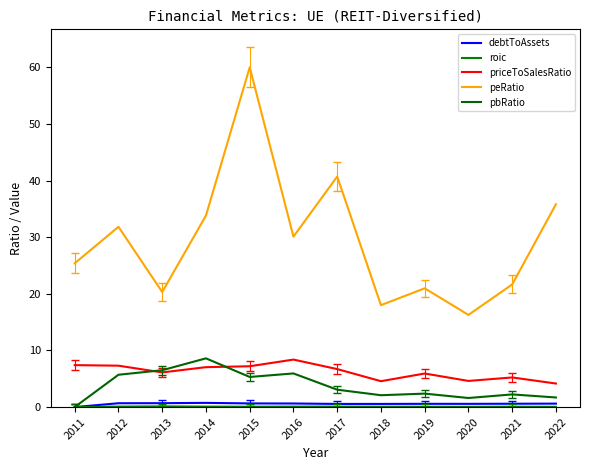

True or false: peRatio and pbRatio cross at least once.

False